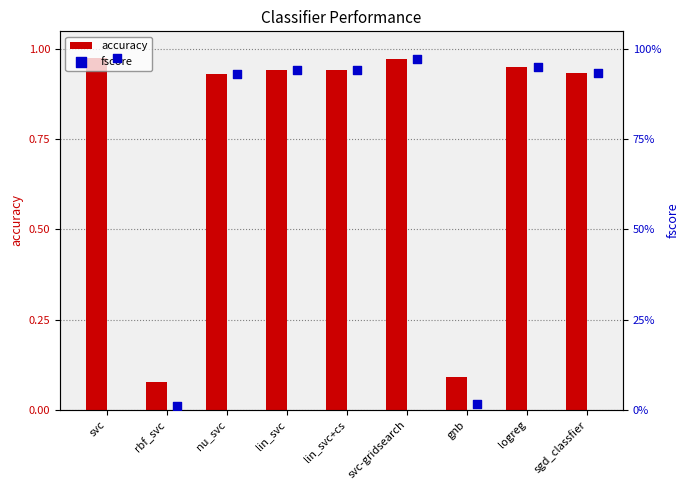

At how many categories does at least one series exceed 0?

9